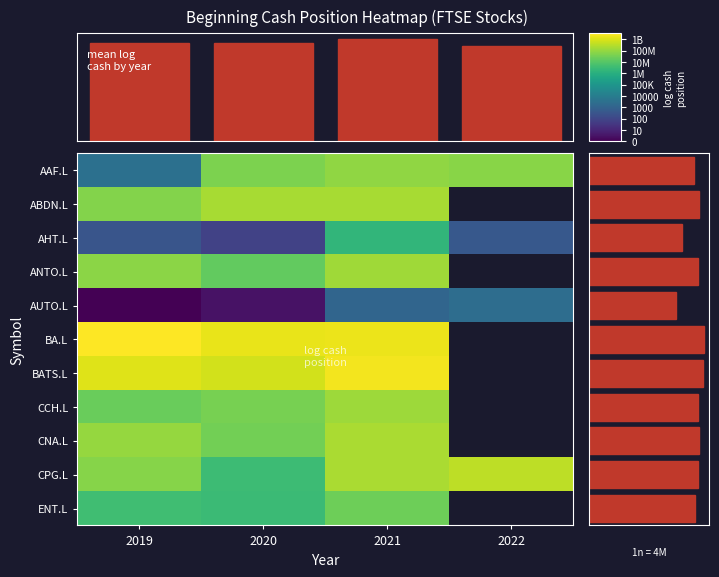

Which series changed the most between 2020 and 2021?

AHT.L